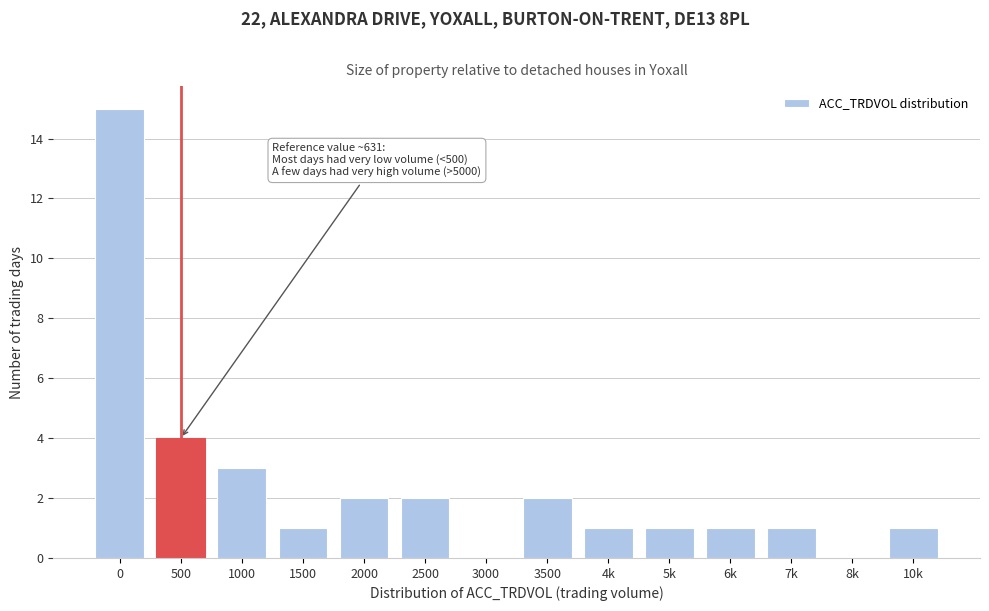

Reading left to right, extract all data points from this chart.

0=15	500=4	1000=3	1500=1	2000=2	2500=2	3000=0	3500=2	4k=1	5k=1	6k=1	7k=1	8k=0	10k=1